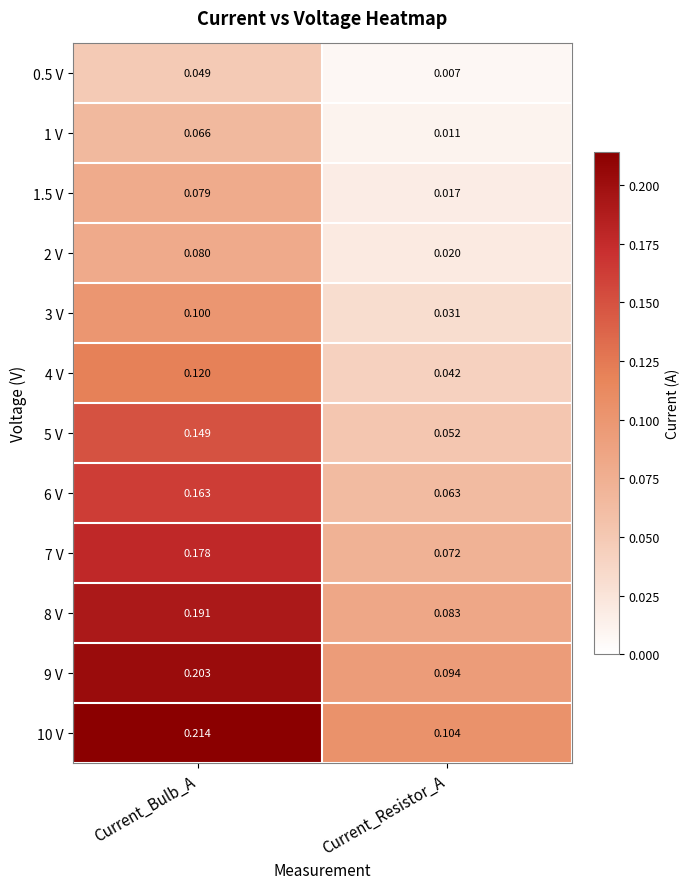

Between Current_Bulb_A and Current_Resistor_A, which series saw the biggest shift?

10 V